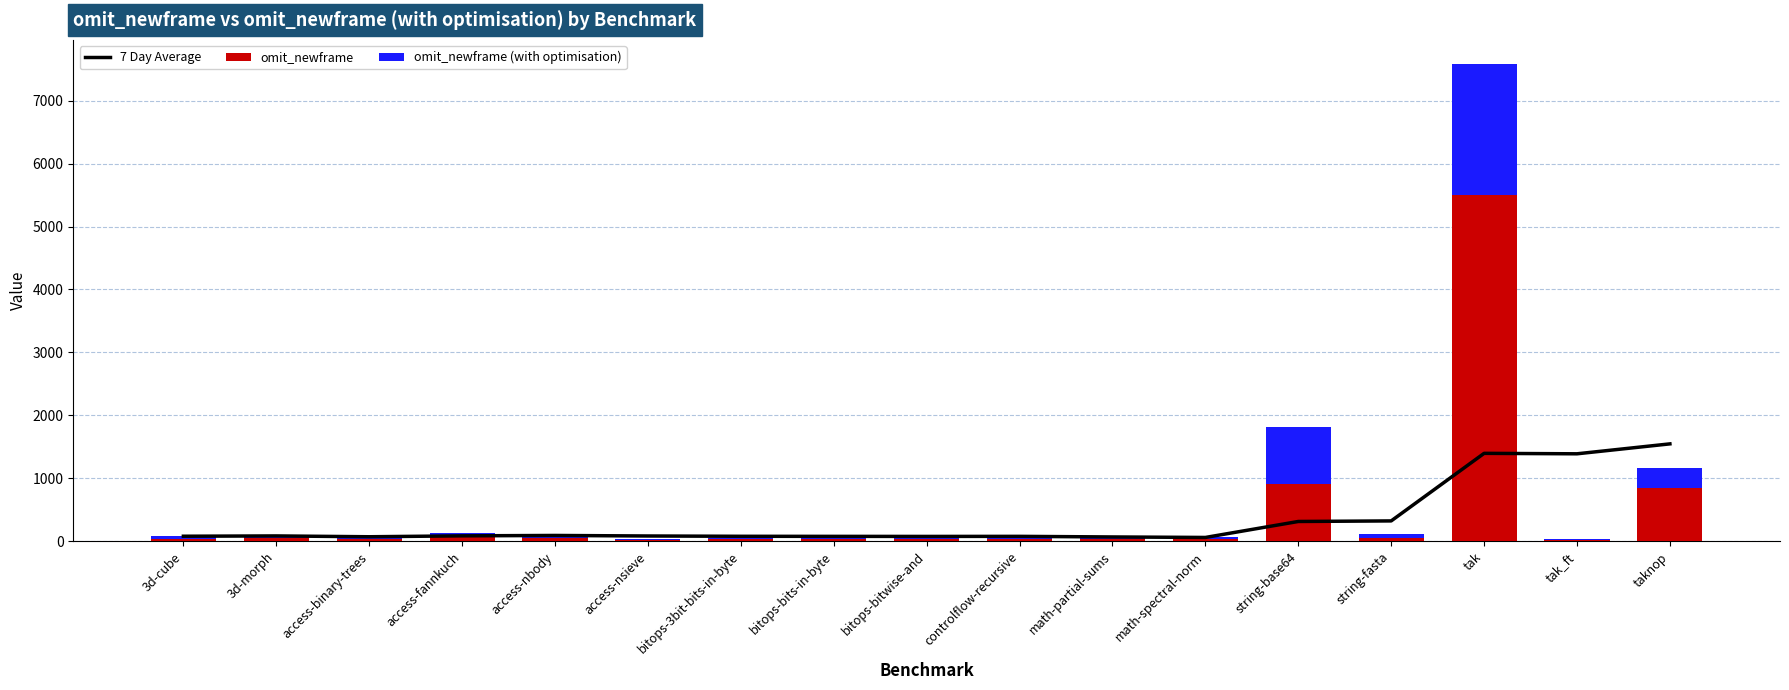

True or false: 7 Day Average has a value of 62.1 at math-spectral-norm.

True